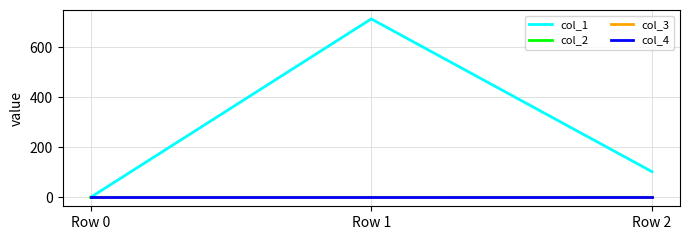

Which series has the largest range (max minus min)?

col_1